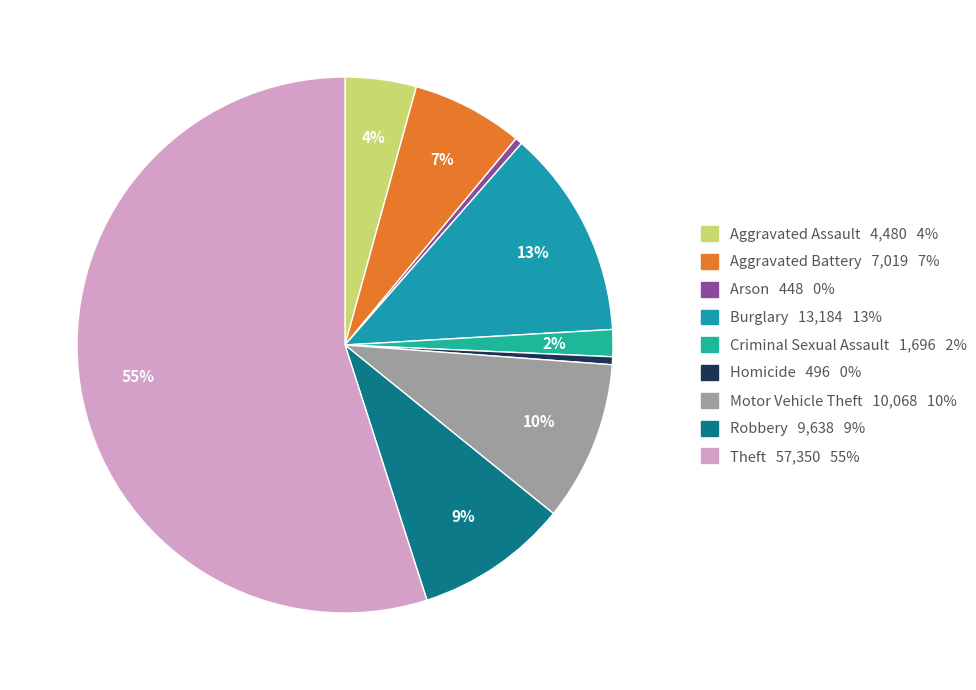

Which category has the biggest portion of the pie?

Theft